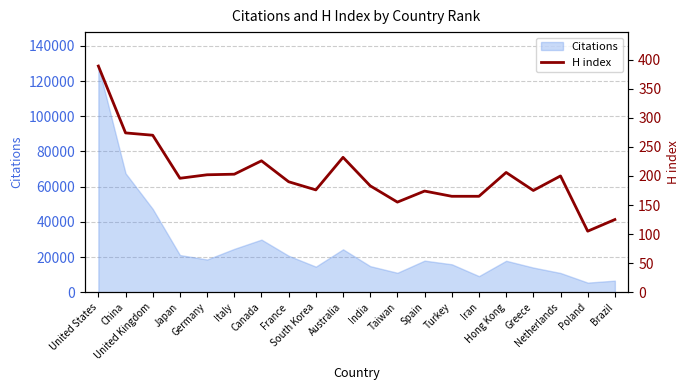

Which has a higher value, United Kingdom or China?

China